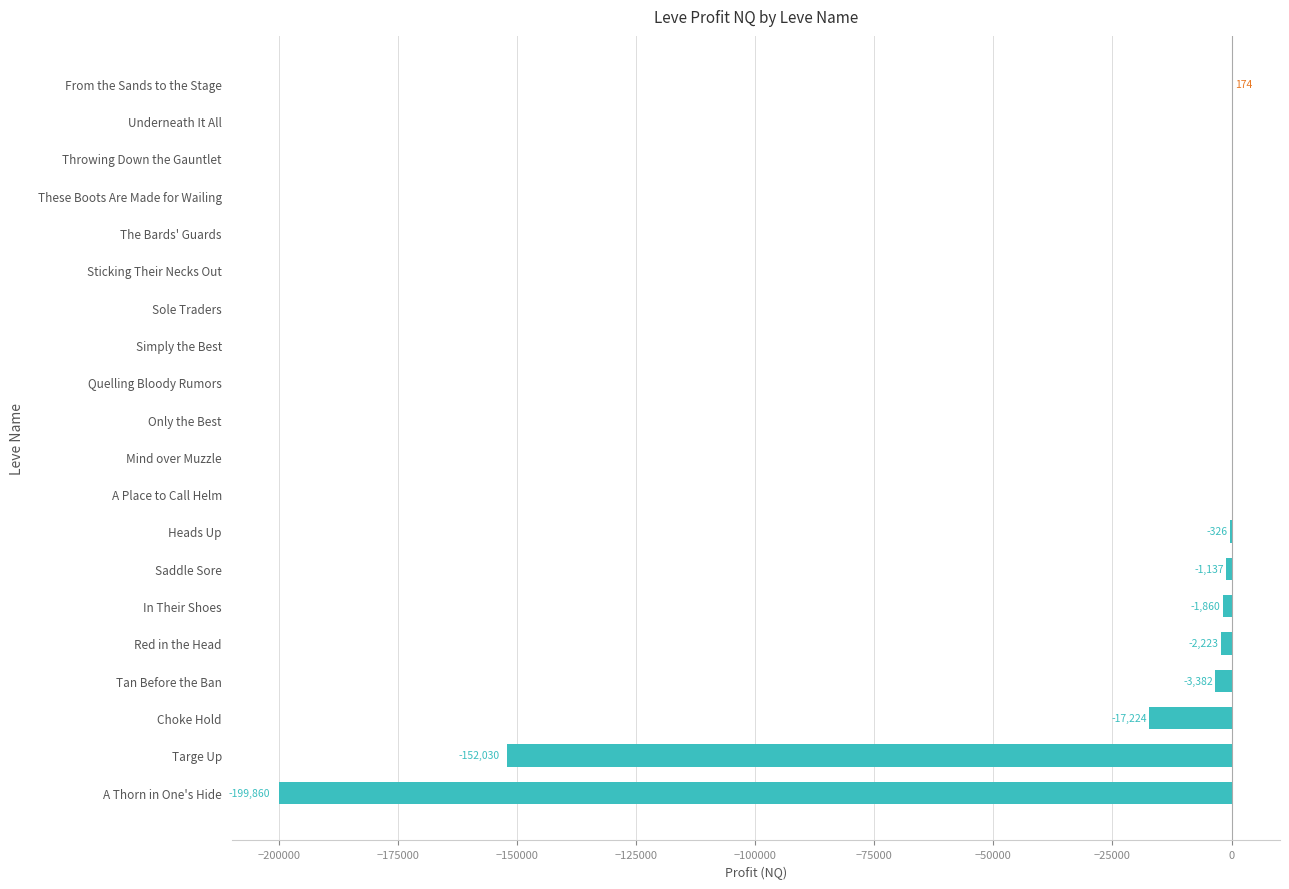

The chart shows a value of 0.0 at Only the Best. True or false?

True